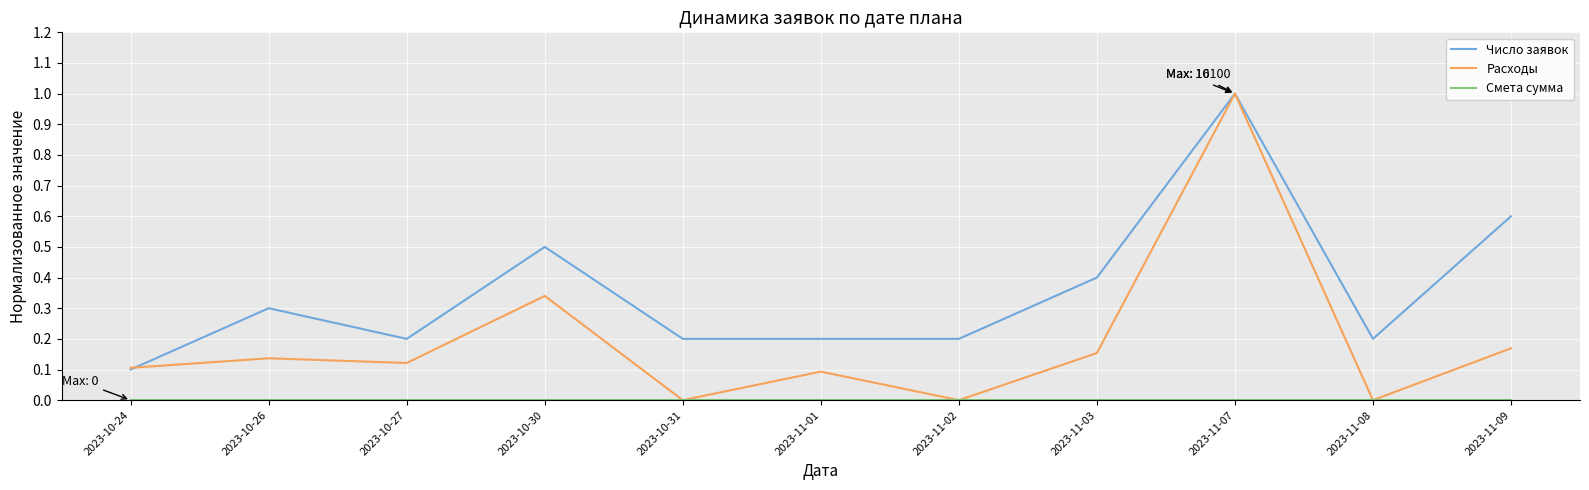

What is the maximum value shown in the chart?

1.0